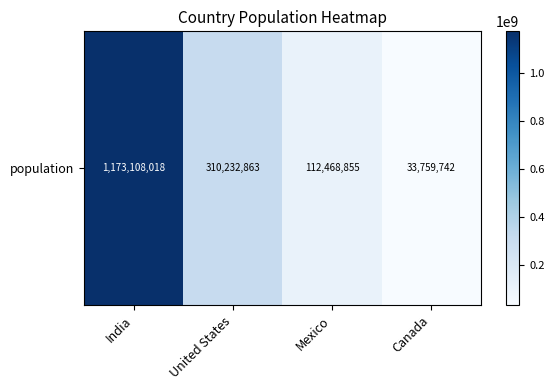

What is the average value?

407392370